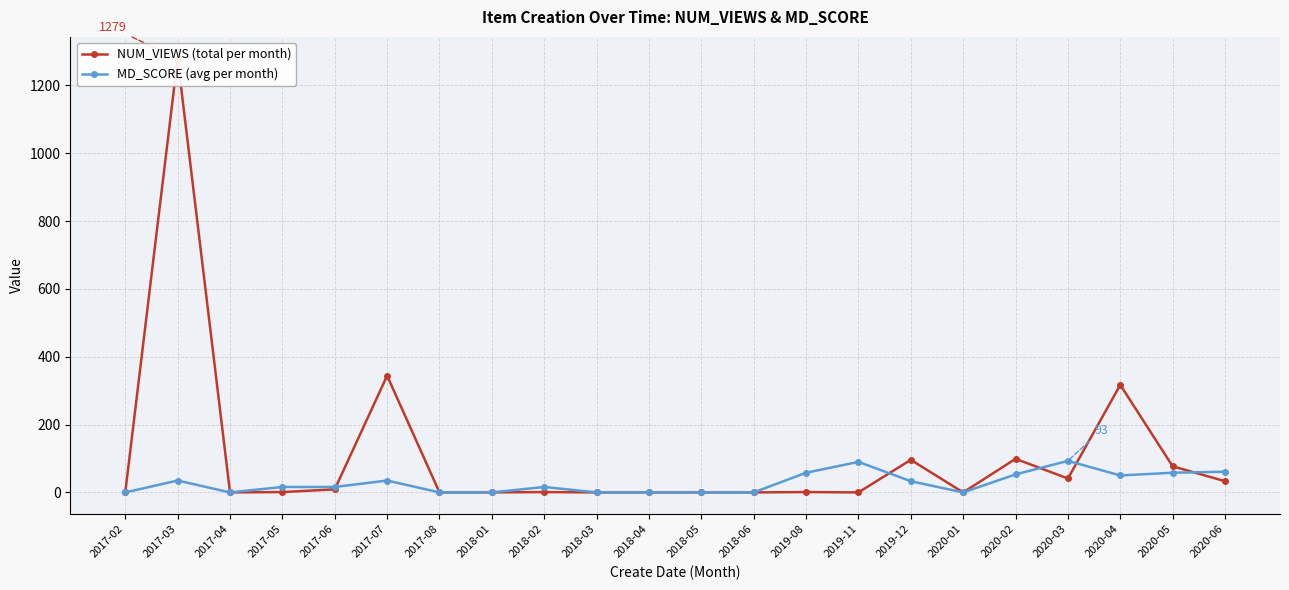

What is the sum of all NUM_VIEWS (total per month) values?

2298